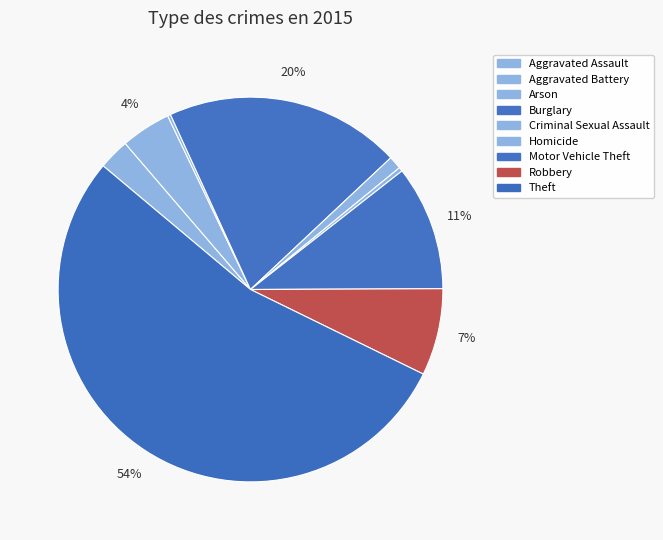

What is the change in value from Arson to Homicide?

+1